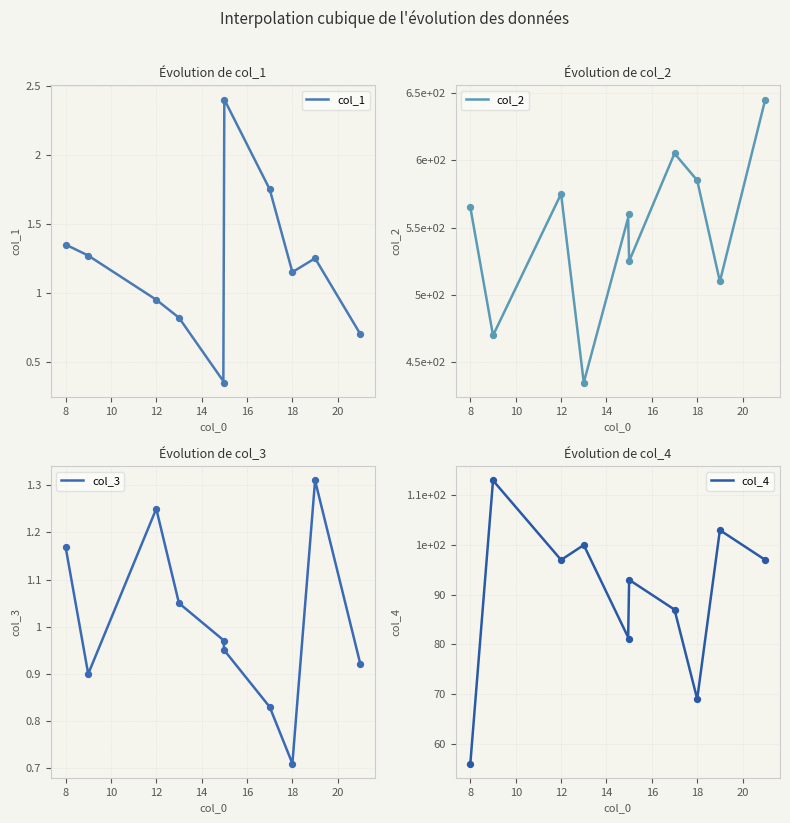

Which series has the largest total across all categories?

col_2